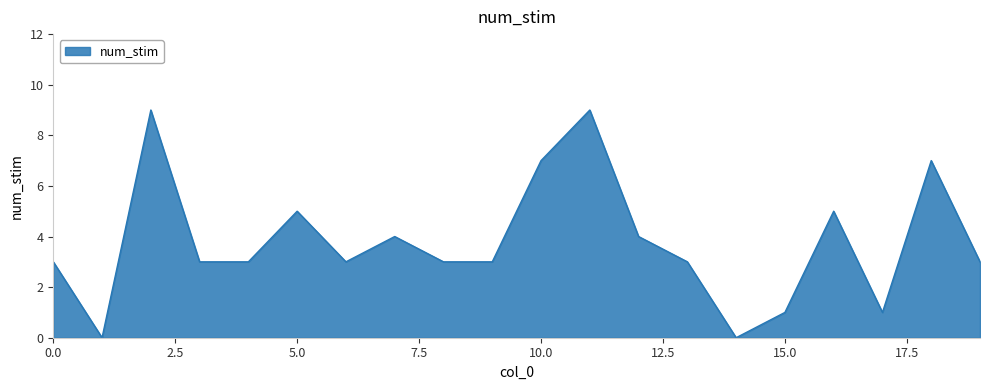

What is the greatest value displayed?

9